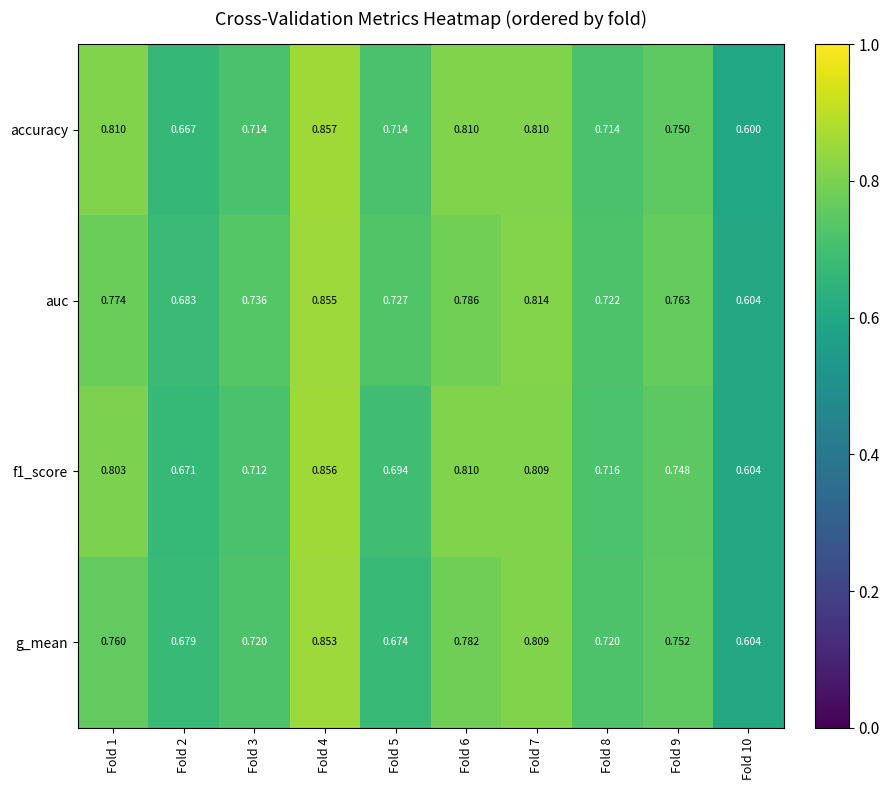

List the series in order of their peak value, lowest first.

g_mean, auc, f1_score, accuracy